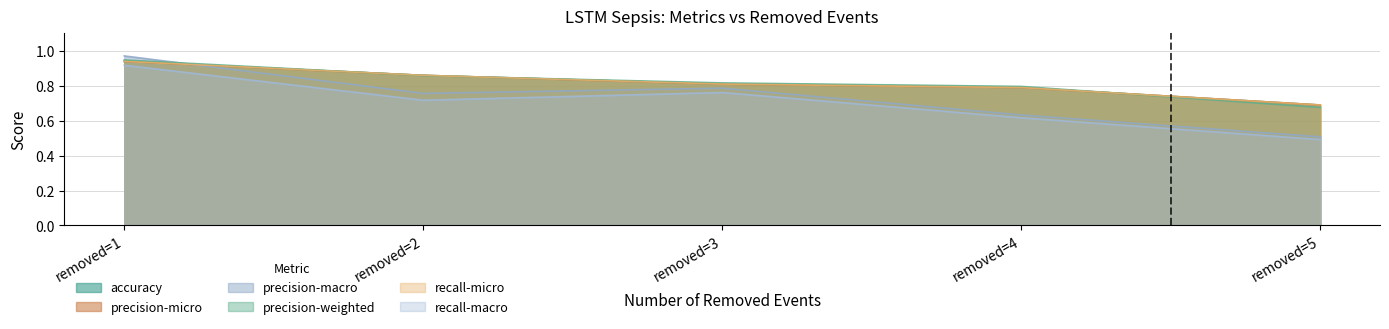

How many interior local valleys does the recall-macro series have?

1